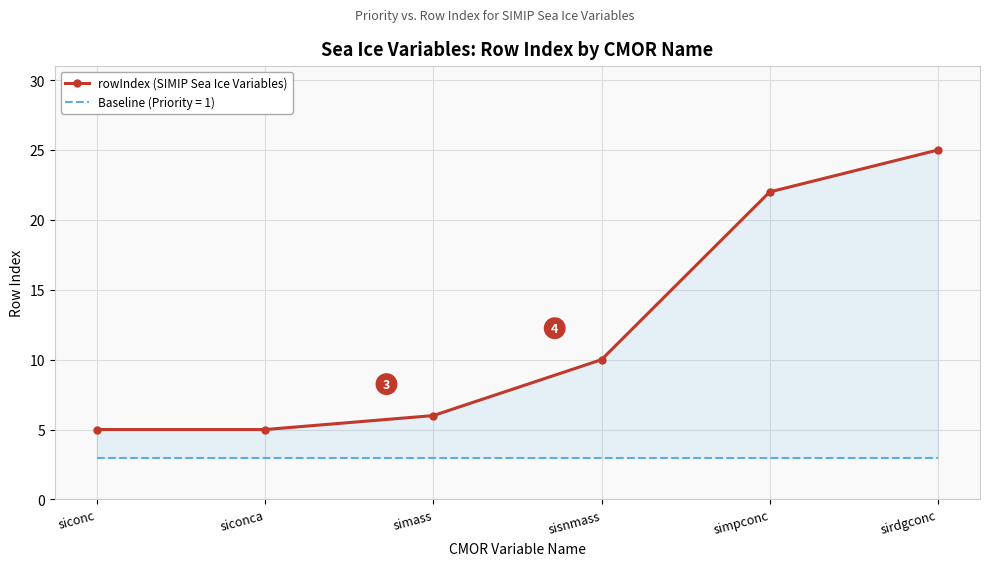

Where is the data nearest to the value 15?

sisnmass